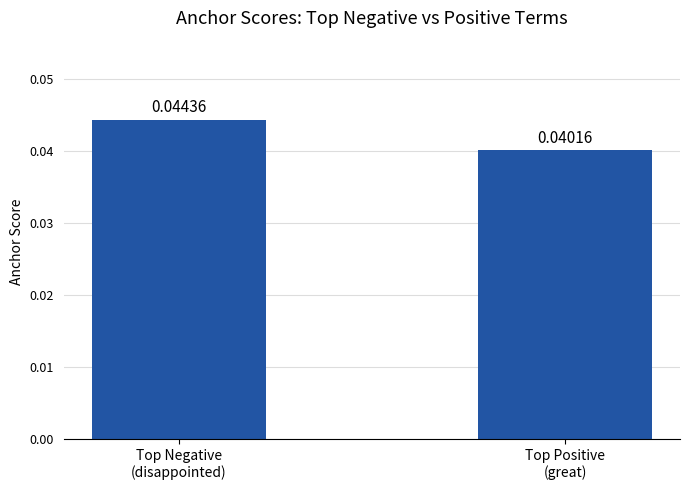

True or false: the data shows 0.1 at Top Positive
(great).

False